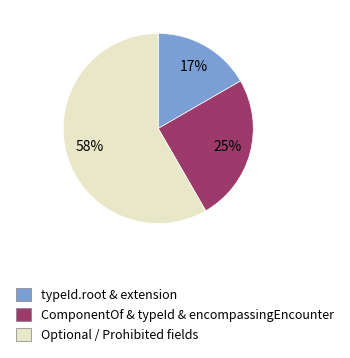

Combined, do ComponentOf & typeId & encompassingEncounter and Optional / Prohibited fields account for over 50%?

Yes